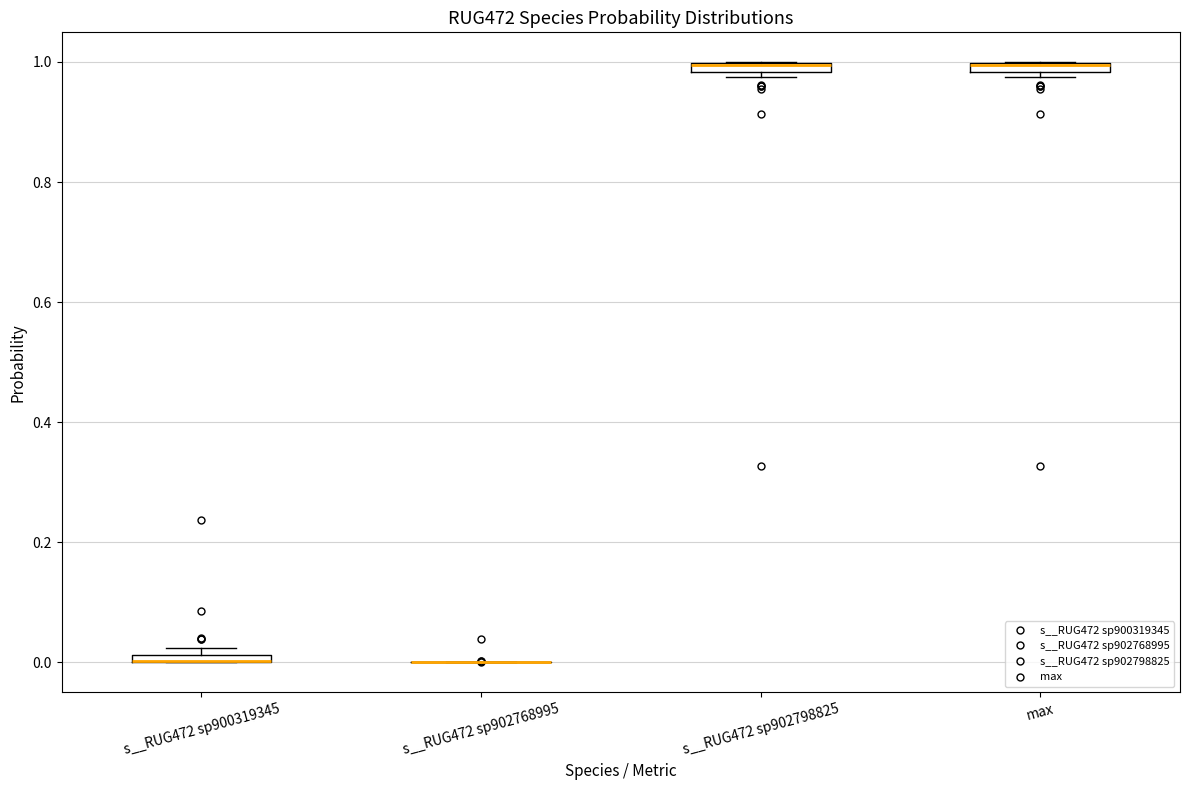

Where is the lower edge of the box for s__RUG472 sp902798825 on the y-axis? The values are not printed on the chart, so give them approximately, as read against the axis.

0.98